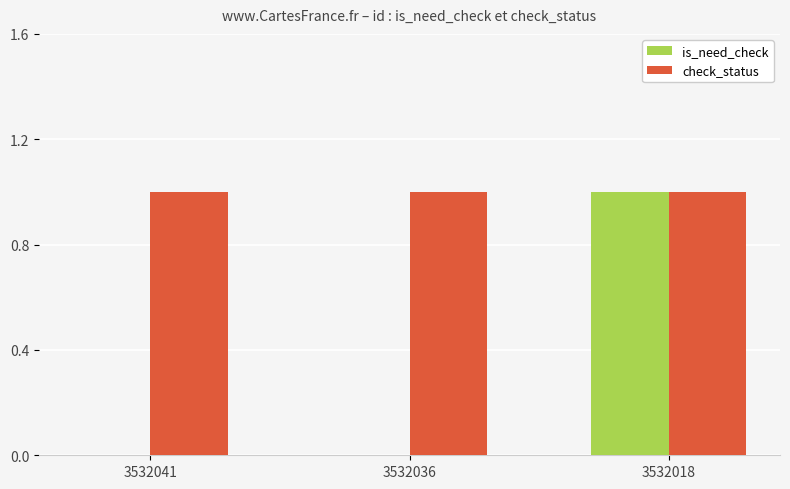

Which series changed the most between 3532041 and 3532018?

is_need_check